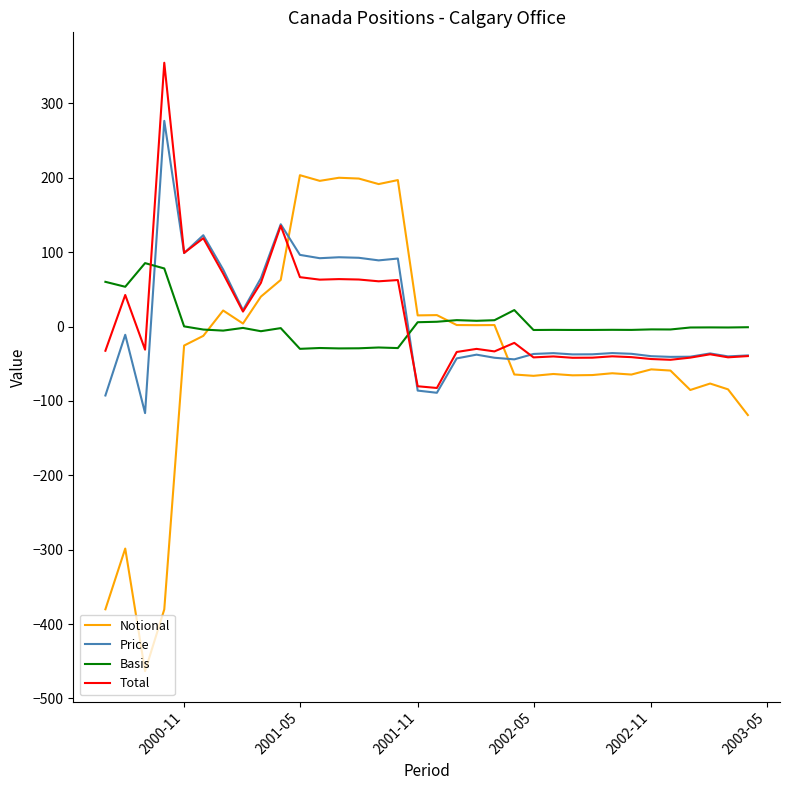

List the series in order of their peak value, lowest first.

Basis, Notional, Price, Total